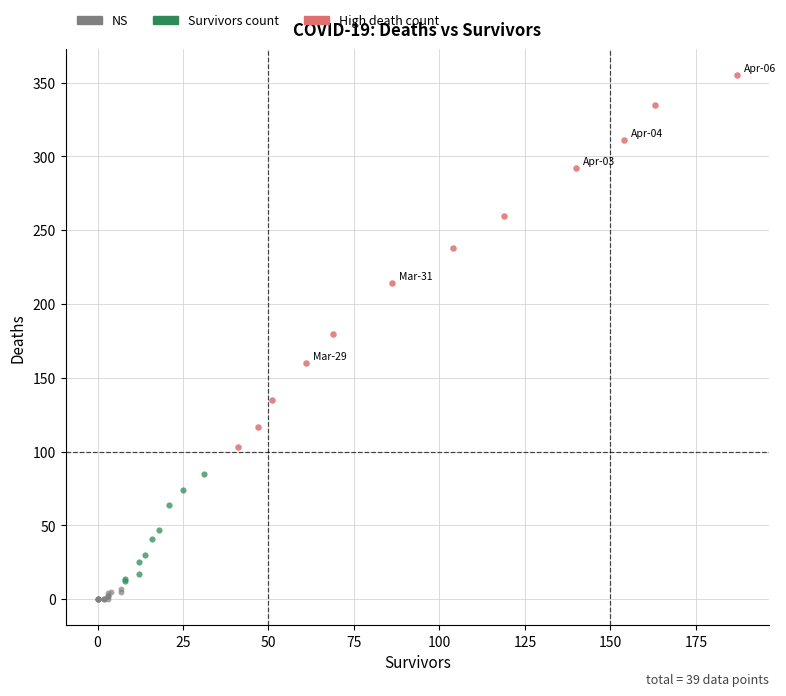

Which series has the largest Y range (max minus min)?

High death count